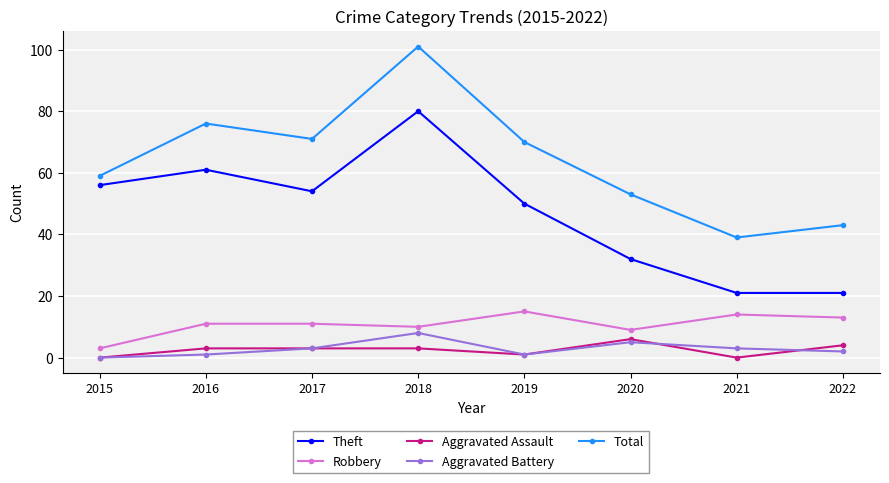

Is it true that Robbery equals 14 at 2020?

False